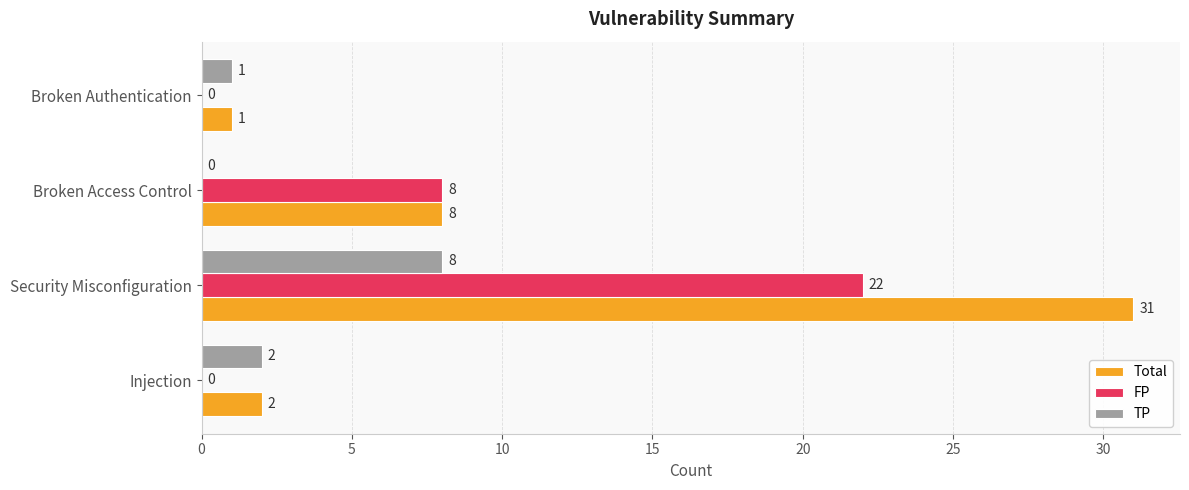

What is the maximum value for Total?

31